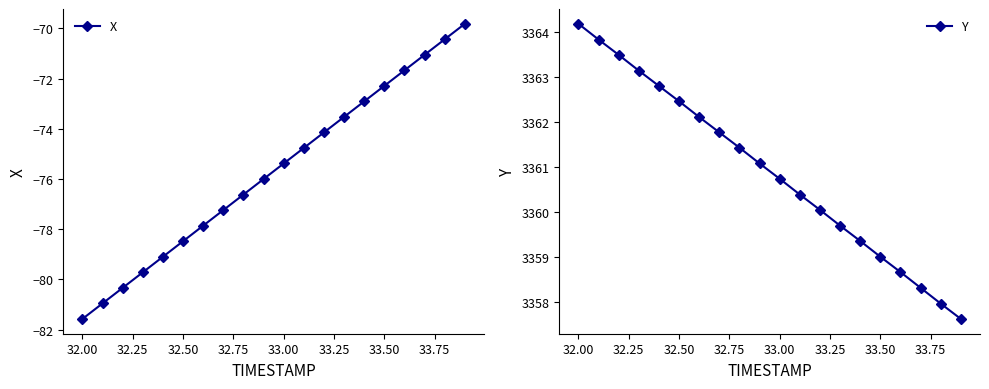

Reading left to right, transcribe all the data shown in this chart.

X: -81.6	-81.0	-80.3	-79.7	-79.1	-78.5	-77.9	-77.2	-76.6	-76.0	-75.4	-74.8	-74.1	-73.5	-72.9	-72.3	-71.7	-71.1	-70.4	-69.8
Y: 3364.2	3363.8	3363.5	3363.1	3362.8	3362.5	3362.1	3361.8	3361.4	3361.1	3360.7	3360.4	3360.1	3359.7	3359.4	3359.0	3358.7	3358.3	3358.0	3357.6